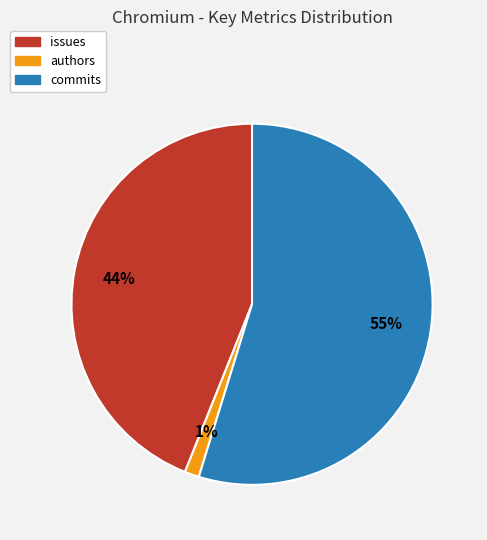

Approximately how many times larger is the value at issues compared to commits?

0.8